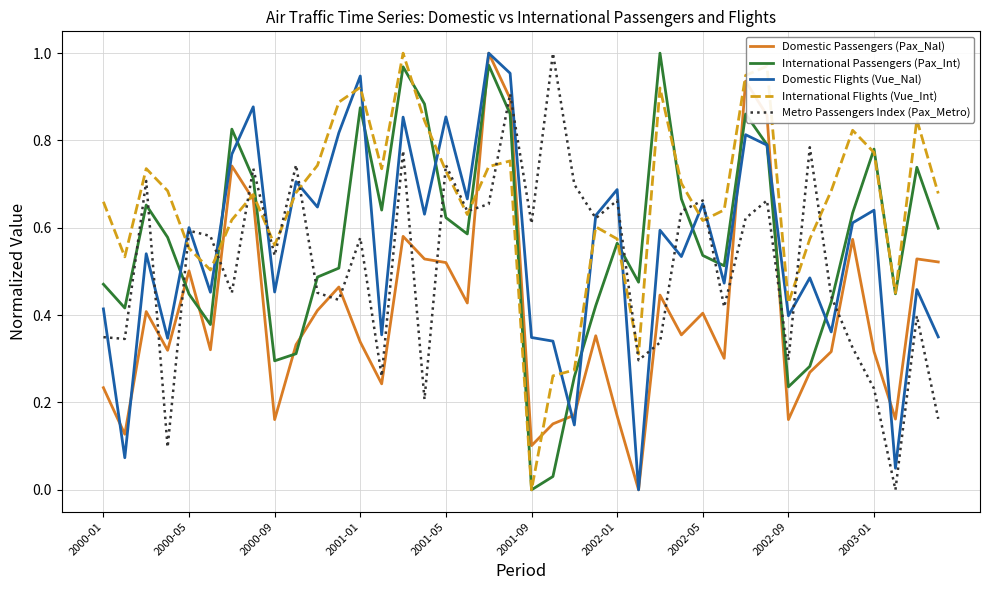

True or false: International Passengers (Pax_Int) and Metro Passengers Index (Pax_Metro) cross at least once.

True